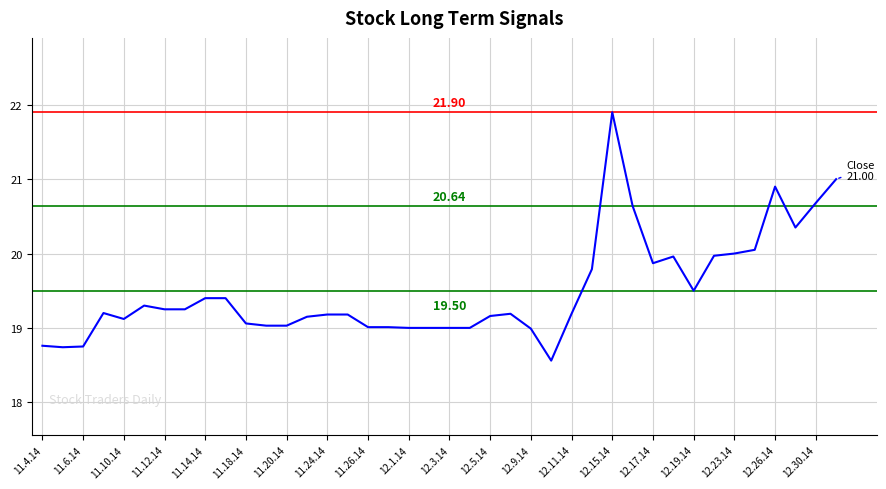

What is the difference between the maximum and minimum values?

3.3